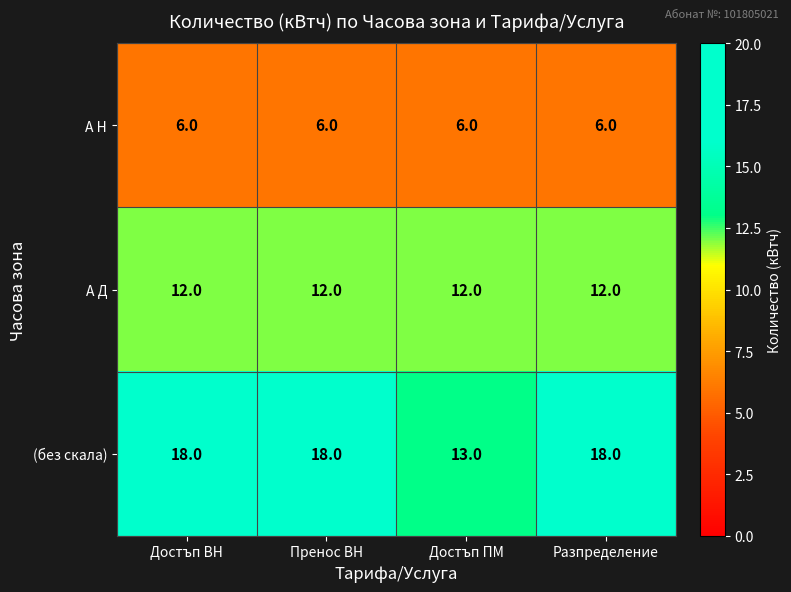

At how many categories does at least one series exceed 9?

4